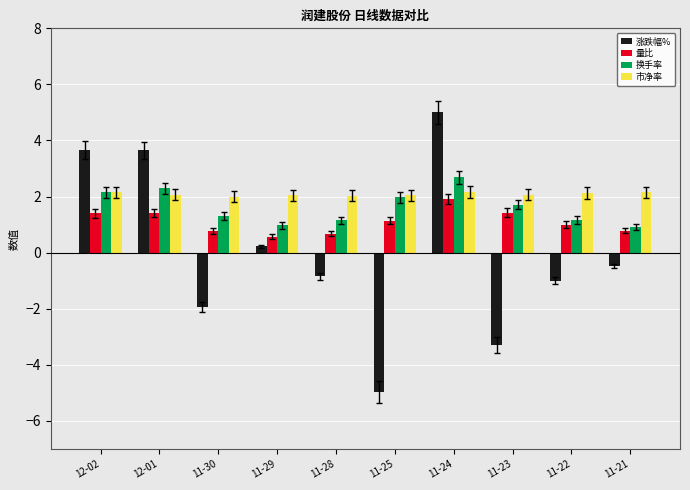

What is the spread (max minus min) of values at 11-28?

2.9